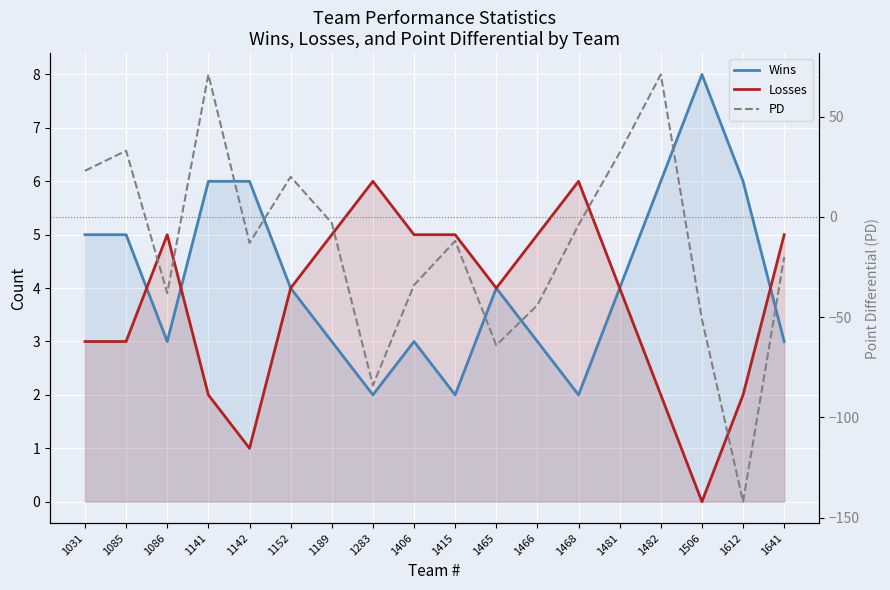

Reading right to left, transcribe all the data shown in this chart.

Wins: 3	6	8	6	4	2	3	4	2	3	2	3	4	6	6	3	5	5
Losses: 5	2	0	2	4	6	5	4	5	5	6	5	4	1	2	5	3	3
PD: -20	-142	-51	71	32	-4	-44	-64	-12	-34	-84	-3	20	-13	71	-38	33	23